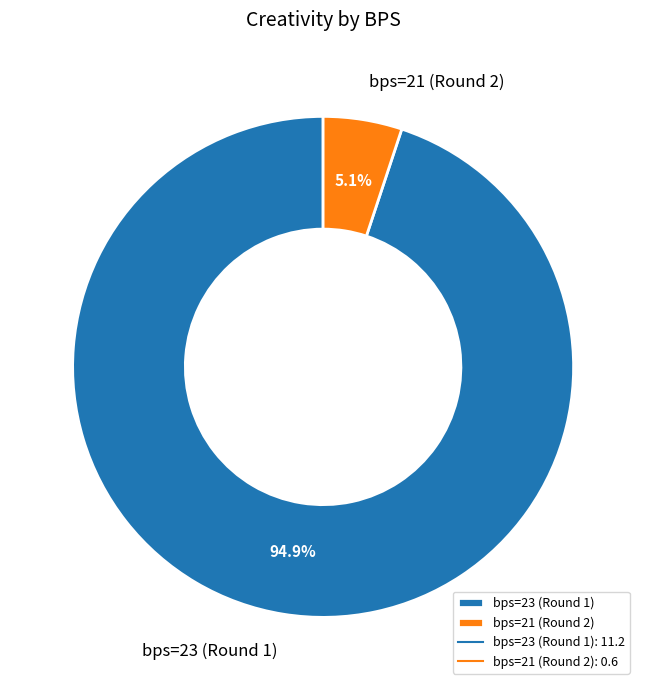

Count the number of slices in the pie.

2